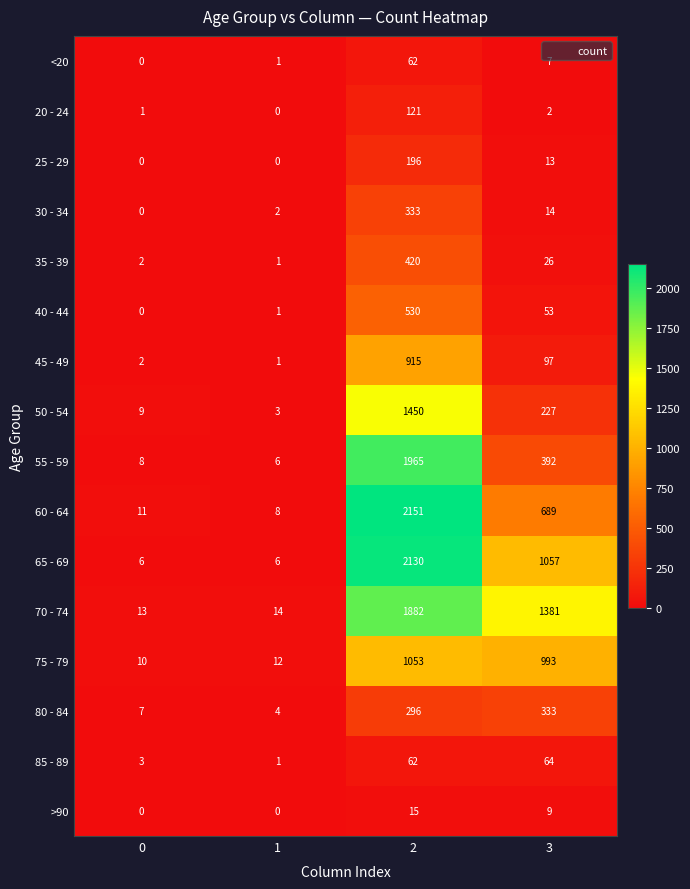

What is the minimum value for 70 - 74?

13